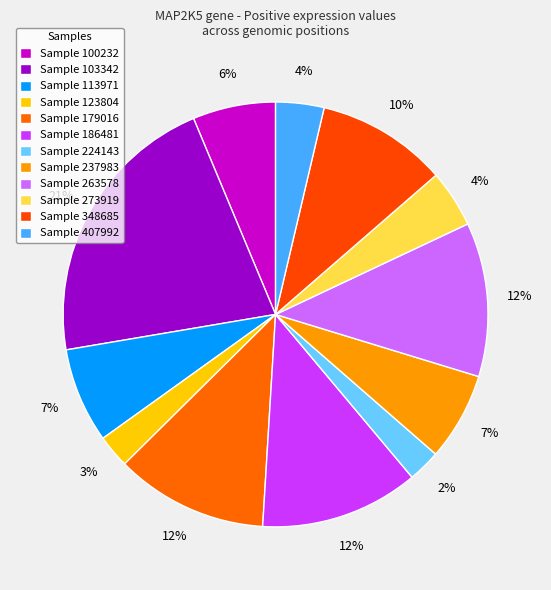

Which category has the biggest portion of the pie?

103342